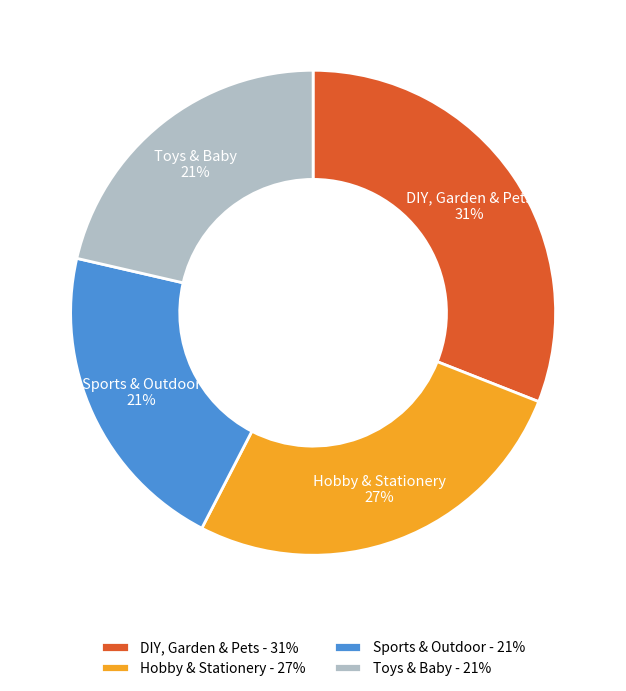

How many slices are in this pie chart?

4